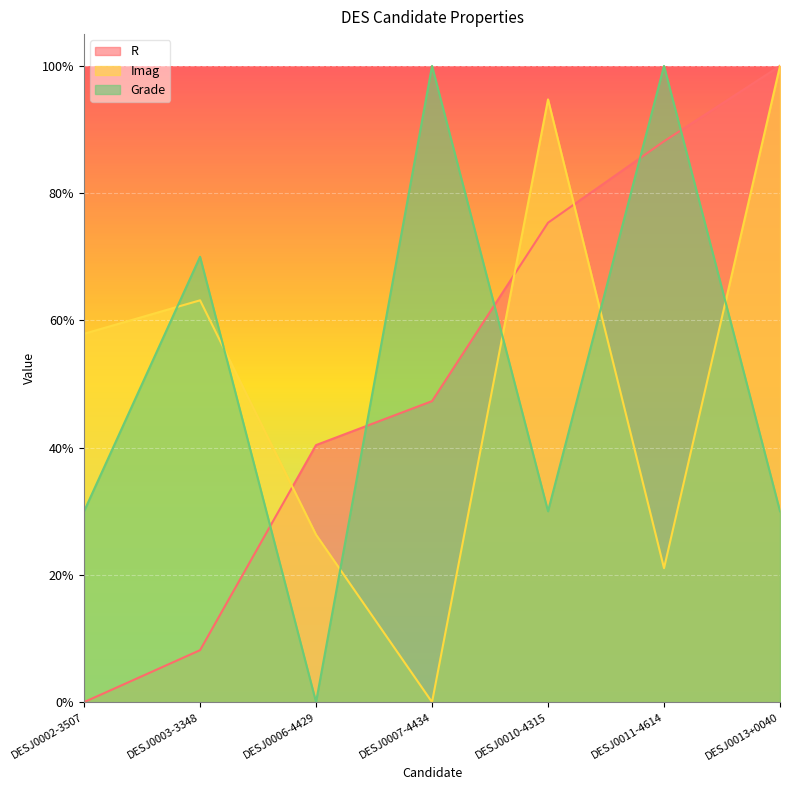

What position from the right is DESJ0013+0040?

1